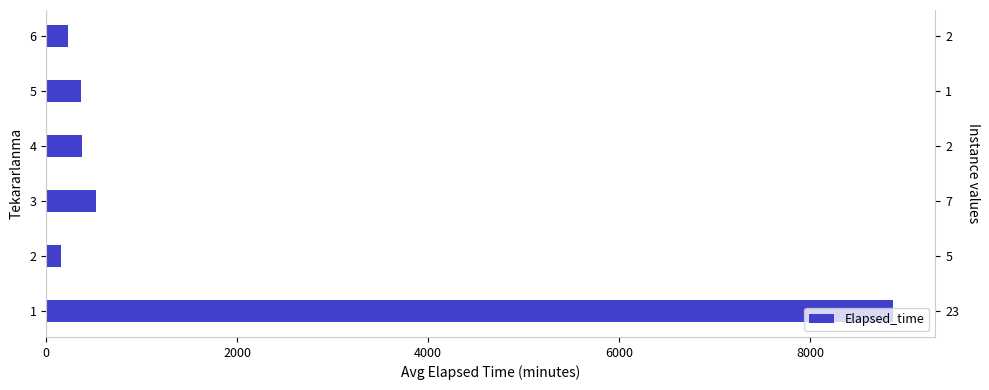

What is the value of the 2nd bar from the left?

149.0